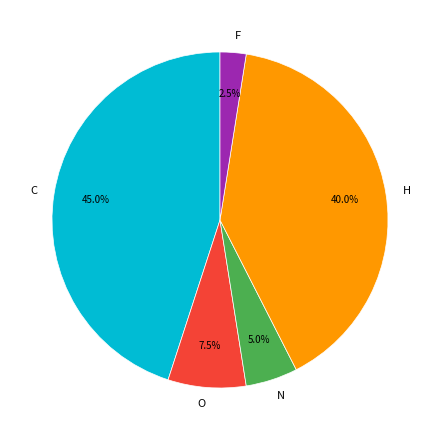

The F slice represents 15% of the pie. True or false?

False